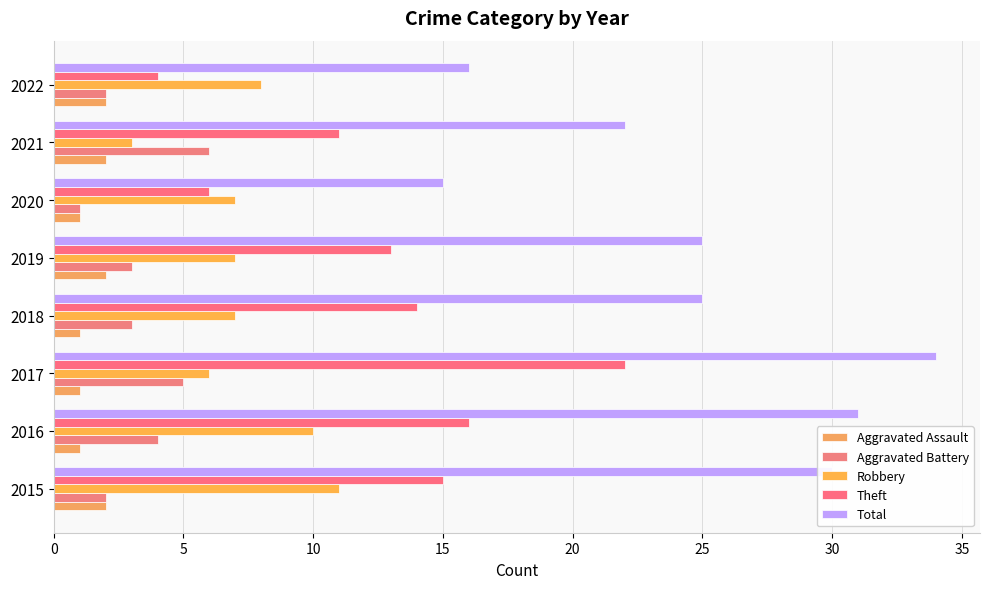

List the series in order of their peak value, lowest first.

Aggravated Assault, Aggravated Battery, Robbery, Theft, Total